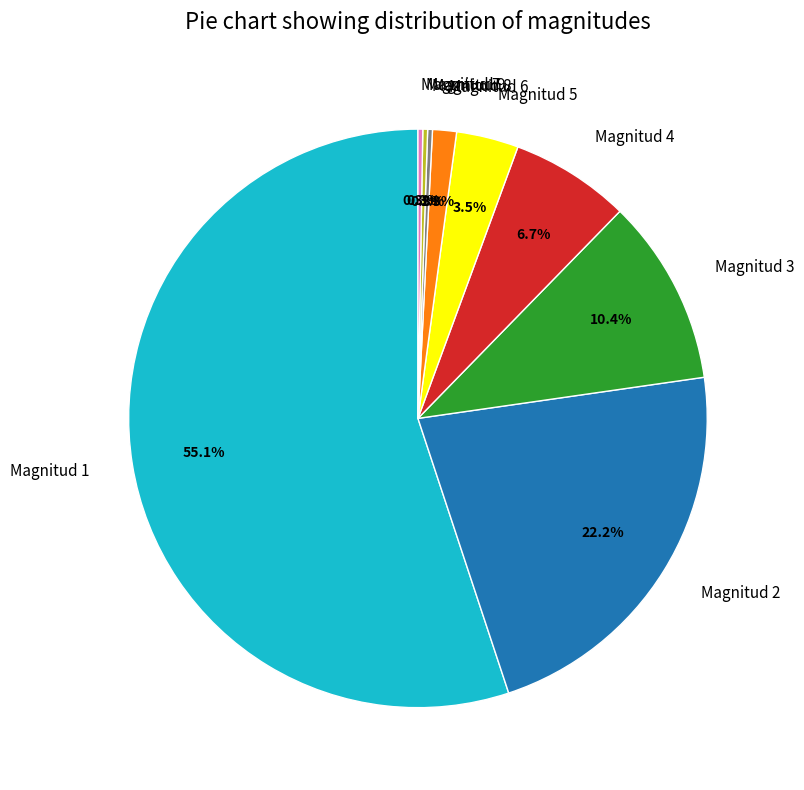

To the nearest percent, what portion does Magnitud 4 represent?

7%